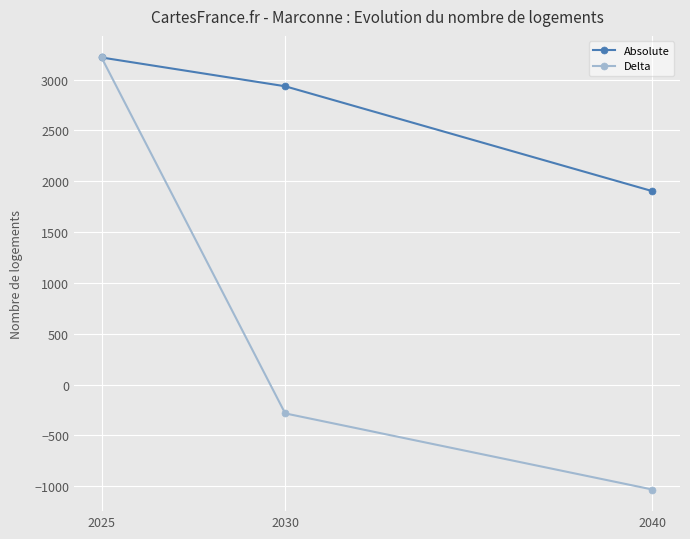

At which label is Absolute closest to 2560?

2030